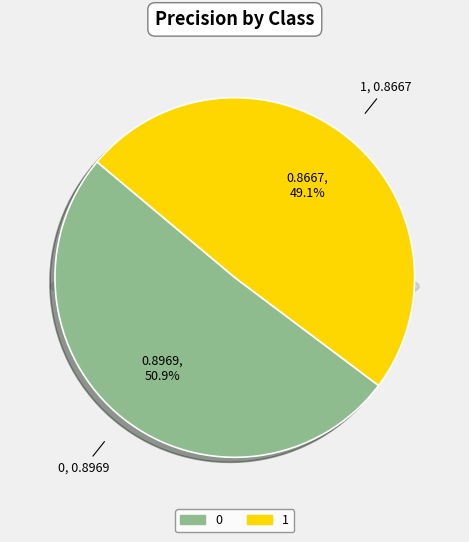

To the nearest percent, what is the average slice percentage?

50%